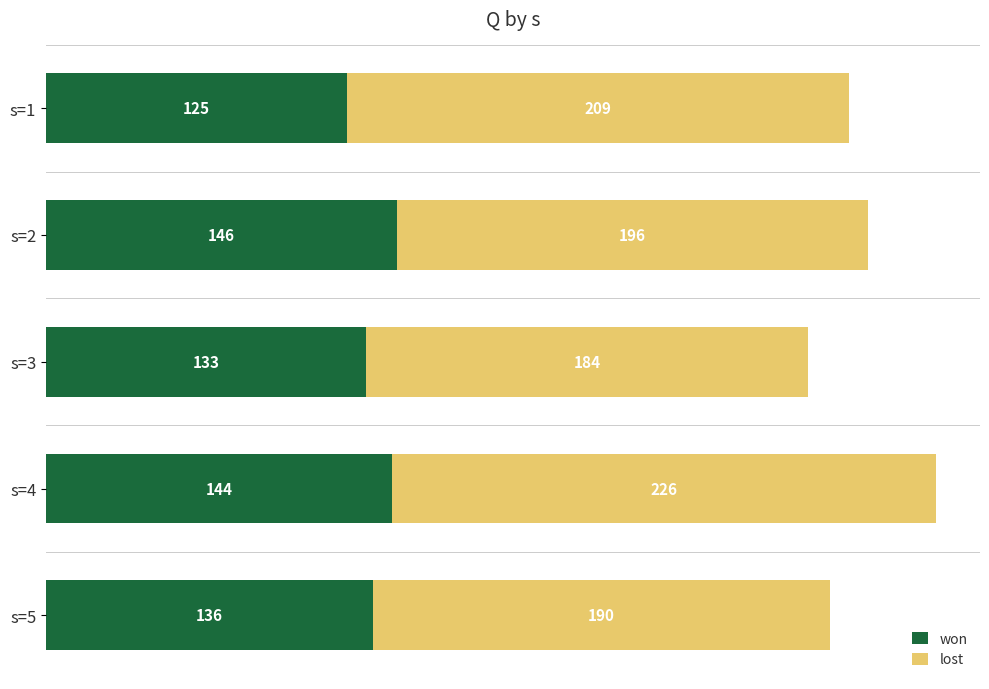

What is the difference between the second highest and minimum values in the won series?

19